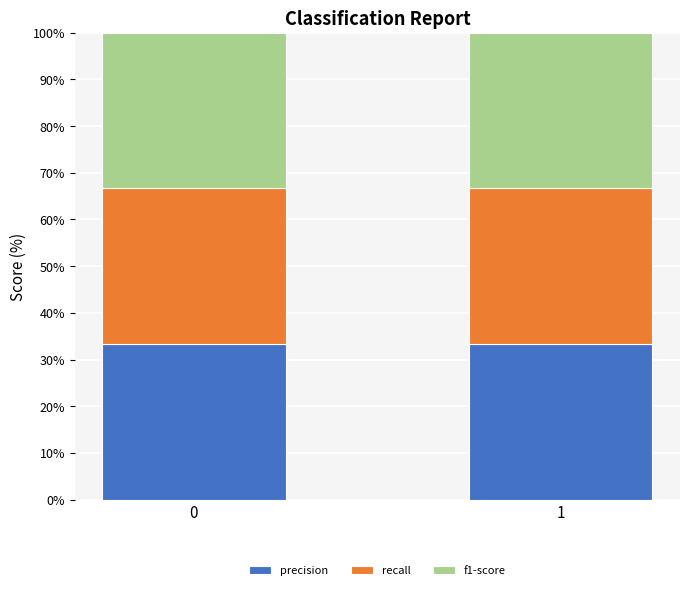

What is the lowest value of the precision series?

33.3